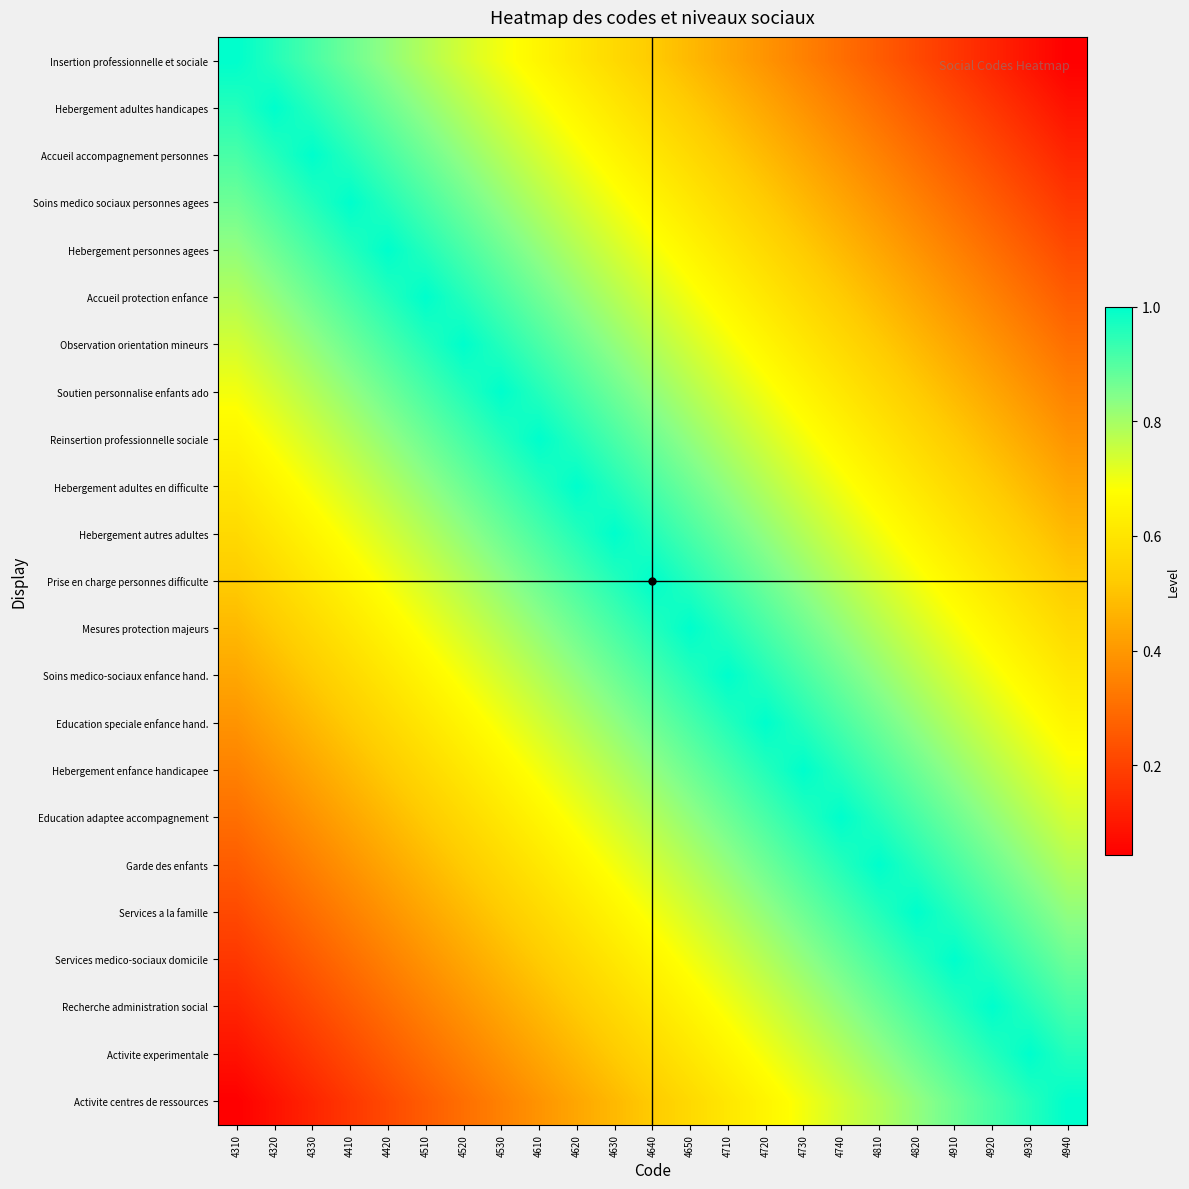

Reading left to right, list all the values displayed in this chart.

Insertion professionnelle et sociale: 4310=1.0	4320=1.0	4330=0.9	4410=0.9	4420=0.8	4510=0.8	4520=0.7	4530=0.7	4610=0.7	4620=0.6	4630=0.6	4640=0.5	4650=0.5	4710=0.4	4720=0.4	4730=0.3	4740=0.3	4810=0.3	4820=0.2	4910=0.2	4920=0.1	4930=0.1	4940=0.0
Hebergement adultes handicapes: 4310=1.0	4320=1.0	4330=1.0	4410=0.9	4420=0.9	4510=0.8	4520=0.8	4530=0.7	4610=0.7	4620=0.7	4630=0.6	4640=0.6	4650=0.5	4710=0.5	4720=0.4	4730=0.4	4740=0.3	4810=0.3	4820=0.3	4910=0.2	4920=0.2	4930=0.1	4940=0.1
Accueil accompagnement personnes: 4310=0.9	4320=1.0	4330=1.0	4410=1.0	4420=0.9	4510=0.9	4520=0.8	4530=0.8	4610=0.7	4620=0.7	4630=0.7	4640=0.6	4650=0.6	4710=0.5	4720=0.5	4730=0.4	4740=0.4	4810=0.3	4820=0.3	4910=0.3	4920=0.2	4930=0.2	4940=0.1
Soins medico sociaux personnes agees: 4310=0.9	4320=0.9	4330=1.0	4410=1.0	4420=1.0	4510=0.9	4520=0.9	4530=0.8	4610=0.8	4620=0.7	4630=0.7	4640=0.7	4650=0.6	4710=0.6	4720=0.5	4730=0.5	4740=0.4	4810=0.4	4820=0.3	4910=0.3	4920=0.3	4930=0.2	4940=0.2
Hebergement personnes agees: 4310=0.8	4320=0.9	4330=0.9	4410=1.0	4420=1.0	4510=1.0	4520=0.9	4530=0.9	4610=0.8	4620=0.8	4630=0.7	4640=0.7	4650=0.7	4710=0.6	4720=0.6	4730=0.5	4740=0.5	4810=0.4	4820=0.4	4910=0.3	4920=0.3	4930=0.3	4940=0.2
Accueil protection enfance: 4310=0.8	4320=0.8	4330=0.9	4410=0.9	4420=1.0	4510=1.0	4520=1.0	4530=0.9	4610=0.9	4620=0.8	4630=0.8	4640=0.7	4650=0.7	4710=0.7	4720=0.6	4730=0.6	4740=0.5	4810=0.5	4820=0.4	4910=0.4	4920=0.3	4930=0.3	4940=0.3
Observation orientation mineurs: 4310=0.7	4320=0.8	4330=0.8	4410=0.9	4420=0.9	4510=1.0	4520=1.0	4530=1.0	4610=0.9	4620=0.9	4630=0.8	4640=0.8	4650=0.7	4710=0.7	4720=0.7	4730=0.6	4740=0.6	4810=0.5	4820=0.5	4910=0.4	4920=0.4	4930=0.3	4940=0.3
Soutien personnalise enfants ado: 4310=0.7	4320=0.7	4330=0.8	4410=0.8	4420=0.9	4510=0.9	4520=1.0	4530=1.0	4610=1.0	4620=0.9	4630=0.9	4640=0.8	4650=0.8	4710=0.7	4720=0.7	4730=0.7	4740=0.6	4810=0.6	4820=0.5	4910=0.5	4920=0.4	4930=0.4	4940=0.3
Reinsertion professionnelle sociale: 4310=0.7	4320=0.7	4330=0.7	4410=0.8	4420=0.8	4510=0.9	4520=0.9	4530=1.0	4610=1.0	4620=1.0	4630=0.9	4640=0.9	4650=0.8	4710=0.8	4720=0.7	4730=0.7	4740=0.7	4810=0.6	4820=0.6	4910=0.5	4920=0.5	4930=0.4	4940=0.4
Hebergement adultes en difficulte: 4310=0.6	4320=0.7	4330=0.7	4410=0.7	4420=0.8	4510=0.8	4520=0.9	4530=0.9	4610=1.0	4620=1.0	4630=1.0	4640=0.9	4650=0.9	4710=0.8	4720=0.8	4730=0.7	4740=0.7	4810=0.7	4820=0.6	4910=0.6	4920=0.5	4930=0.5	4940=0.4
Hebergement autres adultes: 4310=0.6	4320=0.6	4330=0.7	4410=0.7	4420=0.7	4510=0.8	4520=0.8	4530=0.9	4610=0.9	4620=1.0	4630=1.0	4640=1.0	4650=0.9	4710=0.9	4720=0.8	4730=0.8	4740=0.7	4810=0.7	4820=0.7	4910=0.6	4920=0.6	4930=0.5	4940=0.5
Prise en charge personnes difficulte: 4310=0.5	4320=0.6	4330=0.6	4410=0.7	4420=0.7	4510=0.7	4520=0.8	4530=0.8	4610=0.9	4620=0.9	4630=1.0	4640=1.0	4650=1.0	4710=0.9	4720=0.9	4730=0.8	4740=0.8	4810=0.7	4820=0.7	4910=0.7	4920=0.6	4930=0.6	4940=0.5
Mesures protection majeurs: 4310=0.5	4320=0.5	4330=0.6	4410=0.6	4420=0.7	4510=0.7	4520=0.7	4530=0.8	4610=0.8	4620=0.9	4630=0.9	4640=1.0	4650=1.0	4710=1.0	4720=0.9	4730=0.9	4740=0.8	4810=0.8	4820=0.7	4910=0.7	4920=0.7	4930=0.6	4940=0.6
Soins medico-sociaux enfance hand.: 4310=0.4	4320=0.5	4330=0.5	4410=0.6	4420=0.6	4510=0.7	4520=0.7	4530=0.7	4610=0.8	4620=0.8	4630=0.9	4640=0.9	4650=1.0	4710=1.0	4720=1.0	4730=0.9	4740=0.9	4810=0.8	4820=0.8	4910=0.7	4920=0.7	4930=0.7	4940=0.6
Education speciale enfance hand.: 4310=0.4	4320=0.4	4330=0.5	4410=0.5	4420=0.6	4510=0.6	4520=0.7	4530=0.7	4610=0.7	4620=0.8	4630=0.8	4640=0.9	4650=0.9	4710=1.0	4720=1.0	4730=1.0	4740=0.9	4810=0.9	4820=0.8	4910=0.8	4920=0.7	4930=0.7	4940=0.7
Hebergement enfance handicapee: 4310=0.3	4320=0.4	4330=0.4	4410=0.5	4420=0.5	4510=0.6	4520=0.6	4530=0.7	4610=0.7	4620=0.7	4630=0.8	4640=0.8	4650=0.9	4710=0.9	4720=1.0	4730=1.0	4740=1.0	4810=0.9	4820=0.9	4910=0.8	4920=0.8	4930=0.7	4940=0.7
Education adaptee accompagnement: 4310=0.3	4320=0.3	4330=0.4	4410=0.4	4420=0.5	4510=0.5	4520=0.6	4530=0.6	4610=0.7	4620=0.7	4630=0.7	4640=0.8	4650=0.8	4710=0.9	4720=0.9	4730=1.0	4740=1.0	4810=1.0	4820=0.9	4910=0.9	4920=0.8	4930=0.8	4940=0.7
Garde des enfants: 4310=0.3	4320=0.3	4330=0.3	4410=0.4	4420=0.4	4510=0.5	4520=0.5	4530=0.6	4610=0.6	4620=0.7	4630=0.7	4640=0.7	4650=0.8	4710=0.8	4720=0.9	4730=0.9	4740=1.0	4810=1.0	4820=1.0	4910=0.9	4920=0.9	4930=0.8	4940=0.8
Services a la famille: 4310=0.2	4320=0.3	4330=0.3	4410=0.3	4420=0.4	4510=0.4	4520=0.5	4530=0.5	4610=0.6	4620=0.6	4630=0.7	4640=0.7	4650=0.7	4710=0.8	4720=0.8	4730=0.9	4740=0.9	4810=1.0	4820=1.0	4910=1.0	4920=0.9	4930=0.9	4940=0.8
Services medico-sociaux domicile: 4310=0.2	4320=0.2	4330=0.3	4410=0.3	4420=0.3	4510=0.4	4520=0.4	4530=0.5	4610=0.5	4620=0.6	4630=0.6	4640=0.7	4650=0.7	4710=0.7	4720=0.8	4730=0.8	4740=0.9	4810=0.9	4820=1.0	4910=1.0	4920=1.0	4930=0.9	4940=0.9
Recherche administration social: 4310=0.1	4320=0.2	4330=0.2	4410=0.3	4420=0.3	4510=0.3	4520=0.4	4530=0.4	4610=0.5	4620=0.5	4630=0.6	4640=0.6	4650=0.7	4710=0.7	4720=0.7	4730=0.8	4740=0.8	4810=0.9	4820=0.9	4910=1.0	4920=1.0	4930=1.0	4940=0.9
Activite experimentale: 4310=0.1	4320=0.1	4330=0.2	4410=0.2	4420=0.3	4510=0.3	4520=0.3	4530=0.4	4610=0.4	4620=0.5	4630=0.5	4640=0.6	4650=0.6	4710=0.7	4720=0.7	4730=0.7	4740=0.8	4810=0.8	4820=0.9	4910=0.9	4920=1.0	4930=1.0	4940=1.0
Activite centres de ressources: 4310=0.0	4320=0.1	4330=0.1	4410=0.2	4420=0.2	4510=0.3	4520=0.3	4530=0.3	4610=0.4	4620=0.4	4630=0.5	4640=0.5	4650=0.6	4710=0.6	4720=0.7	4730=0.7	4740=0.7	4810=0.8	4820=0.8	4910=0.9	4920=0.9	4930=1.0	4940=1.0